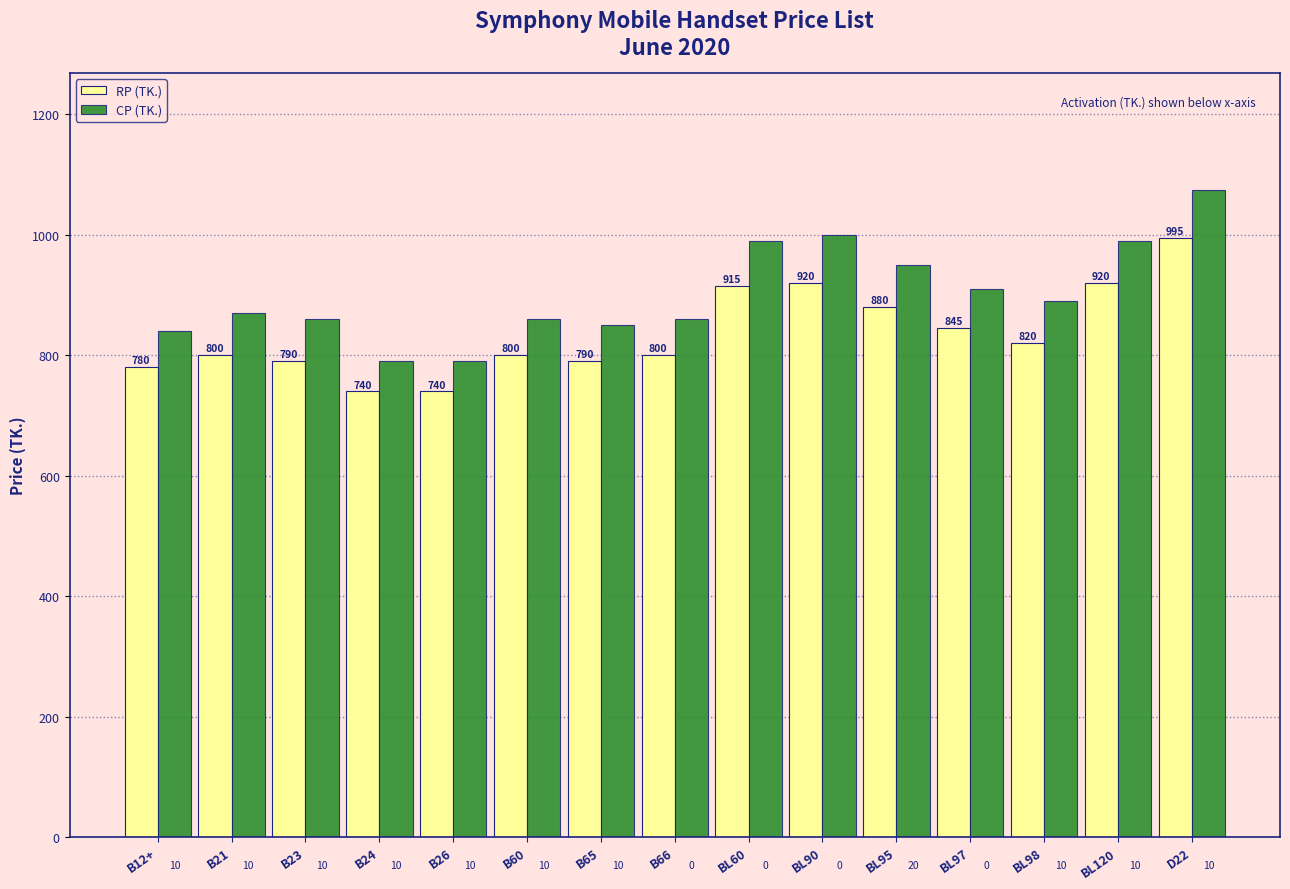

Between B60 and D22, which series saw the biggest shift?

CP (TK.)